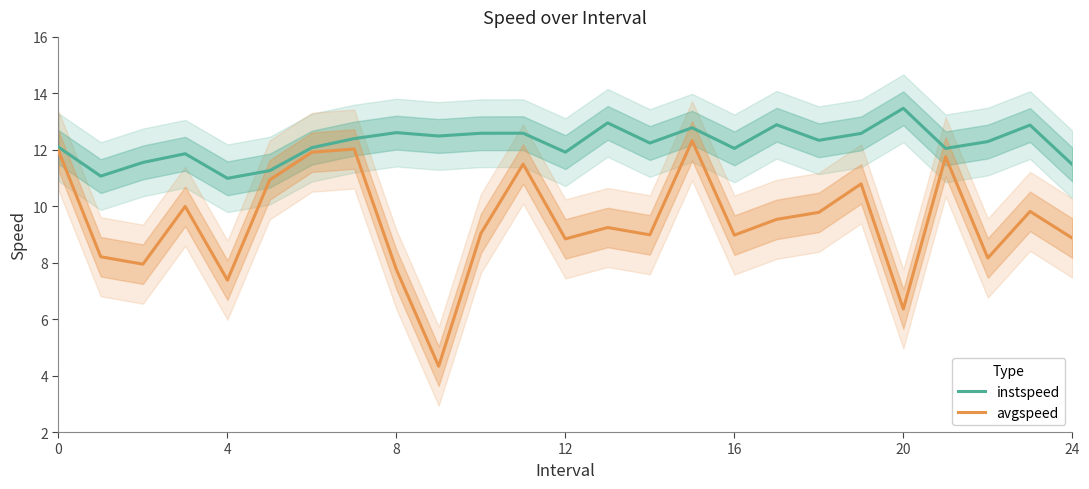

Where does the avgspeed series first go above 9?

0